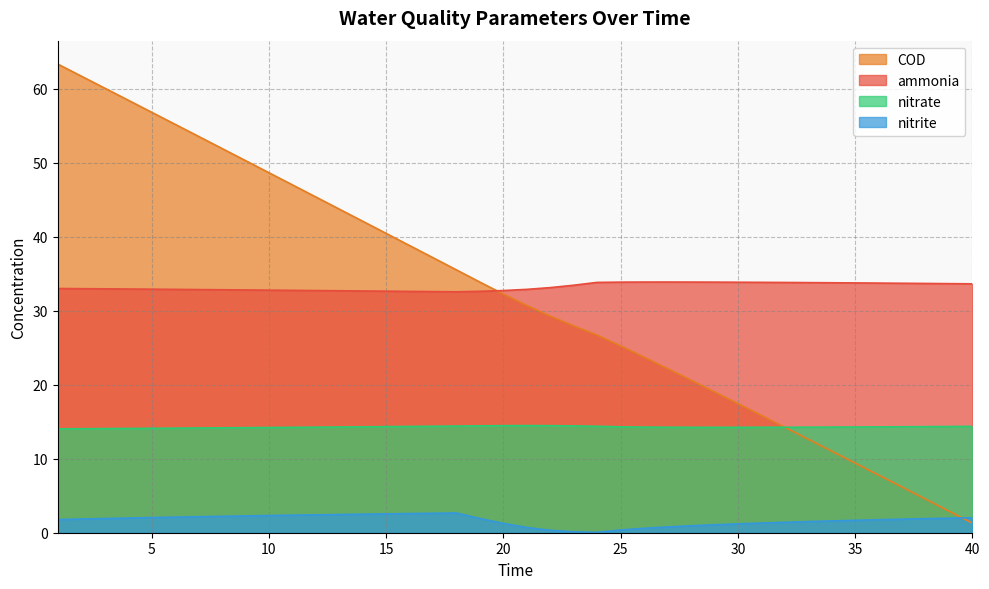

True or false: COD has more than 0 interior local peaks.

False